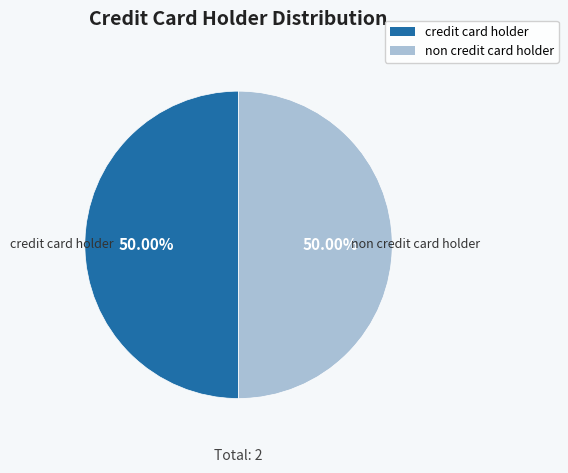

Is the sum of non credit card holder and credit card holder greater than half?

Yes